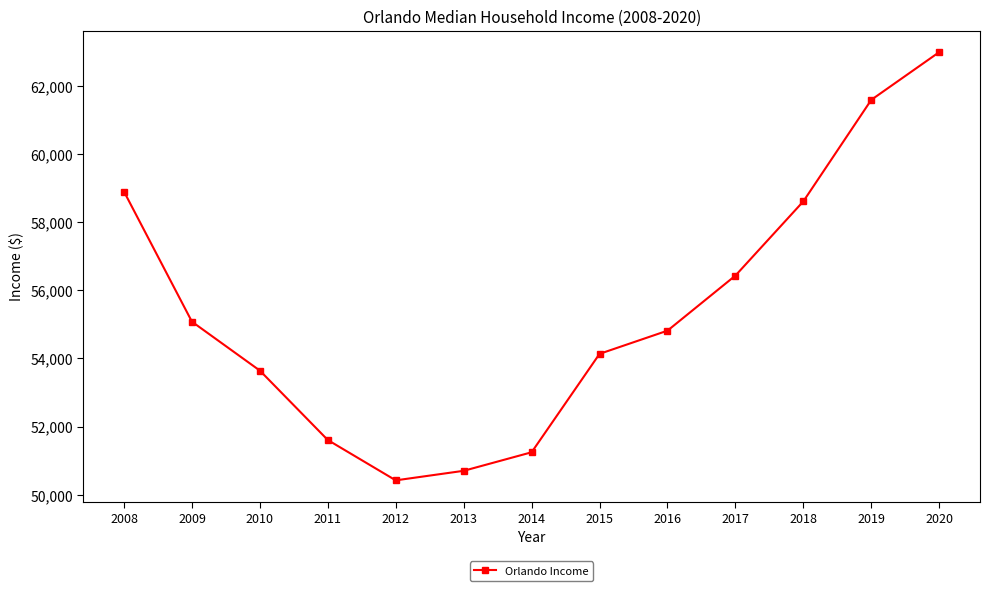

Between 2018 and 2019, which is larger?

2019